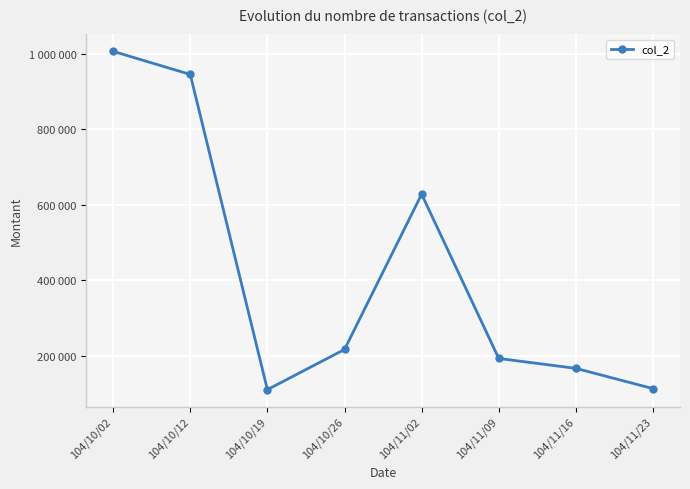

Does the chart have visible grid lines?

Yes